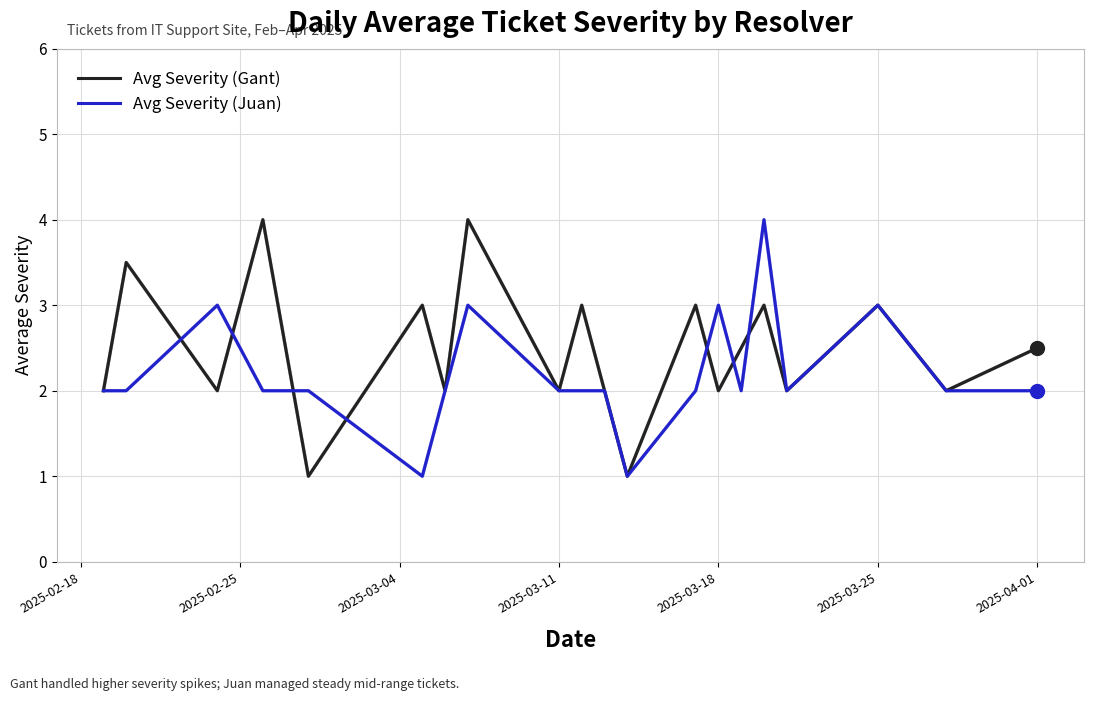

What is the minimum value shown in the chart?

1.0